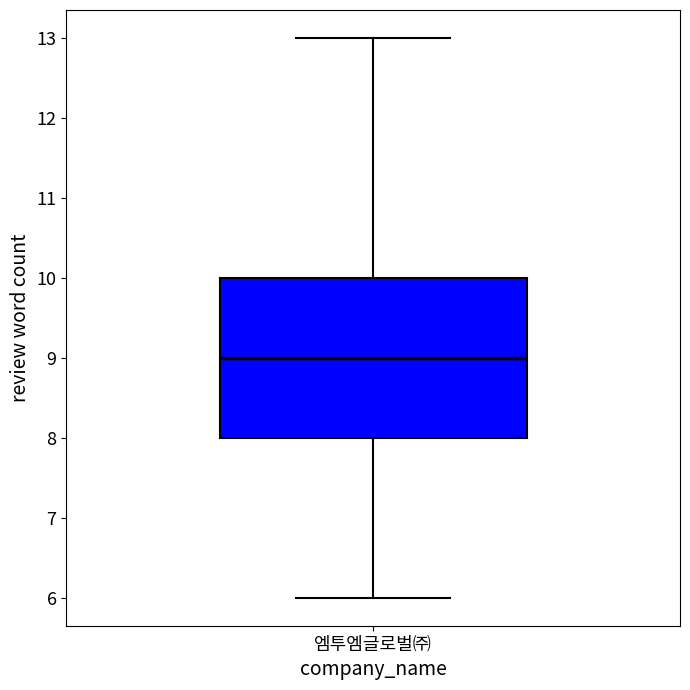

Where is the lower edge of the box for 엠투엠글로벌㈜ on the y-axis? The values are not printed on the chart, so give them approximately, as read against the axis.

8